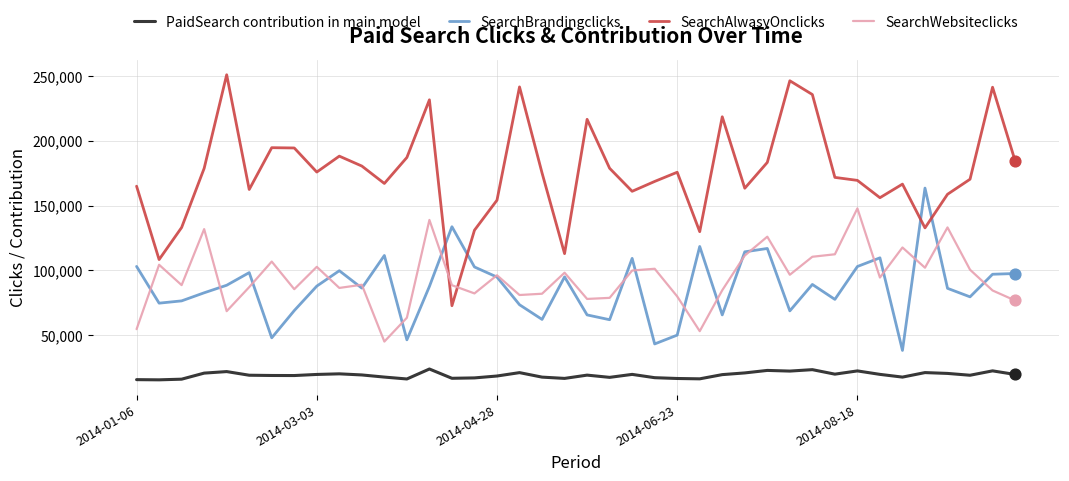

Which series has the largest range (max minus min)?

SearchAlwasyOnclicks